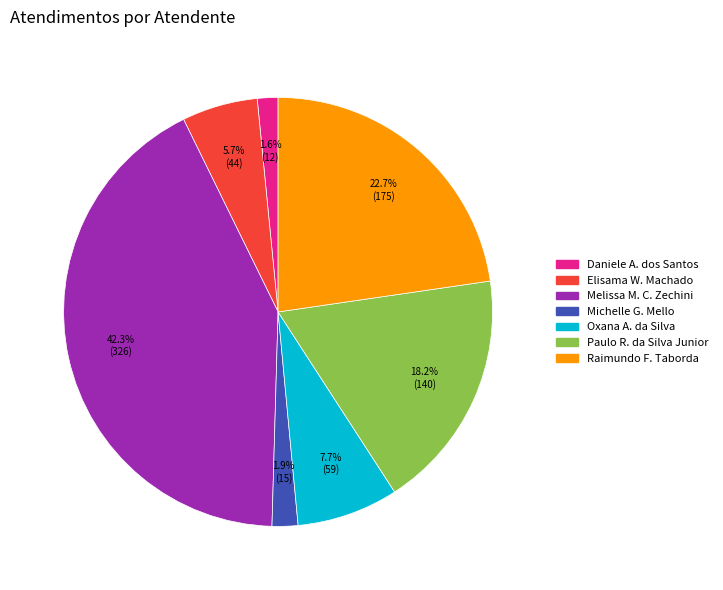

Does any single category account for the majority?

No